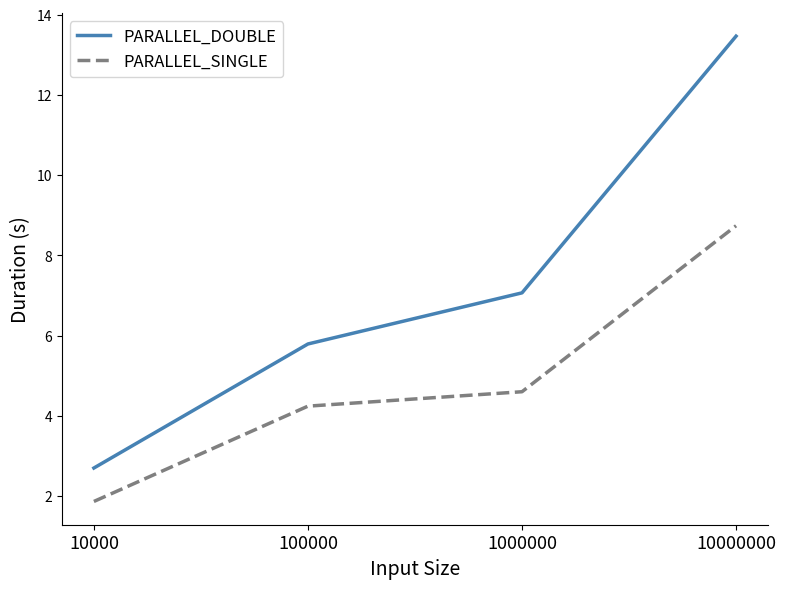

How many distinct data groups are displayed?

2